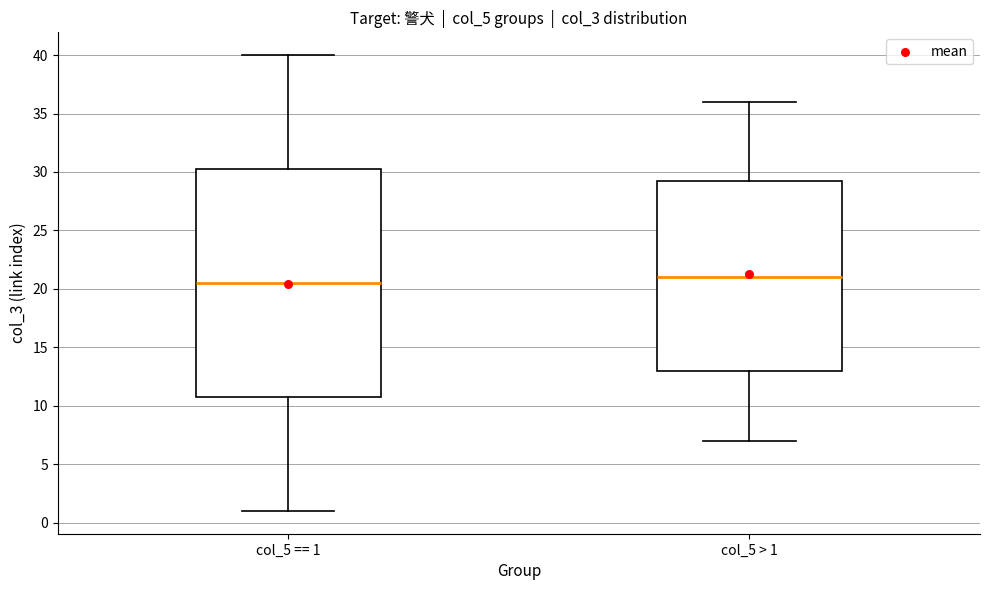

Where is the upper edge of the box for col_5 > 1 on the y-axis? The values are not printed on the chart, so give them approximately, as read against the axis.

29.5